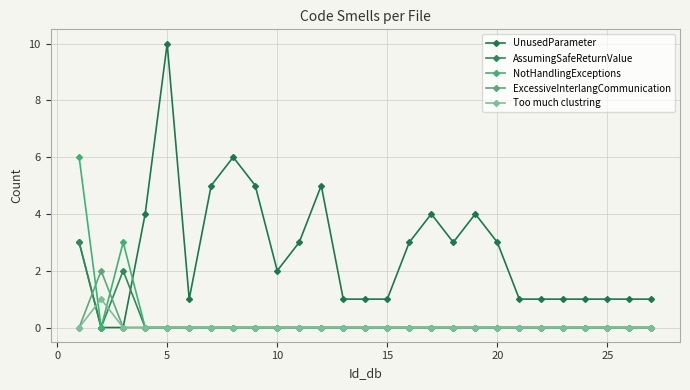

Reading right to left, what are all the values shown in this chart?

UnusedParameter: 1	1	1	1	1	1	1	3	4	3	4	3	1	1	1	5	3	2	5	6	5	1	10	4	0	0	3
AssumingSafeReturnValue: 0	0	0	0	0	0	0	0	0	0	0	0	0	0	0	0	0	0	0	0	0	0	0	0	2	0	3
NotHandlingExceptions: 0	0	0	0	0	0	0	0	0	0	0	0	0	0	0	0	0	0	0	0	0	0	0	0	3	0	6
ExcessiveInterlangCommunication: 0	0	0	0	0	0	0	0	0	0	0	0	0	0	0	0	0	0	0	0	0	0	0	0	0	2	0
Too much clustring: 0	0	0	0	0	0	0	0	0	0	0	0	0	0	0	0	0	0	0	0	0	0	0	0	0	1	0